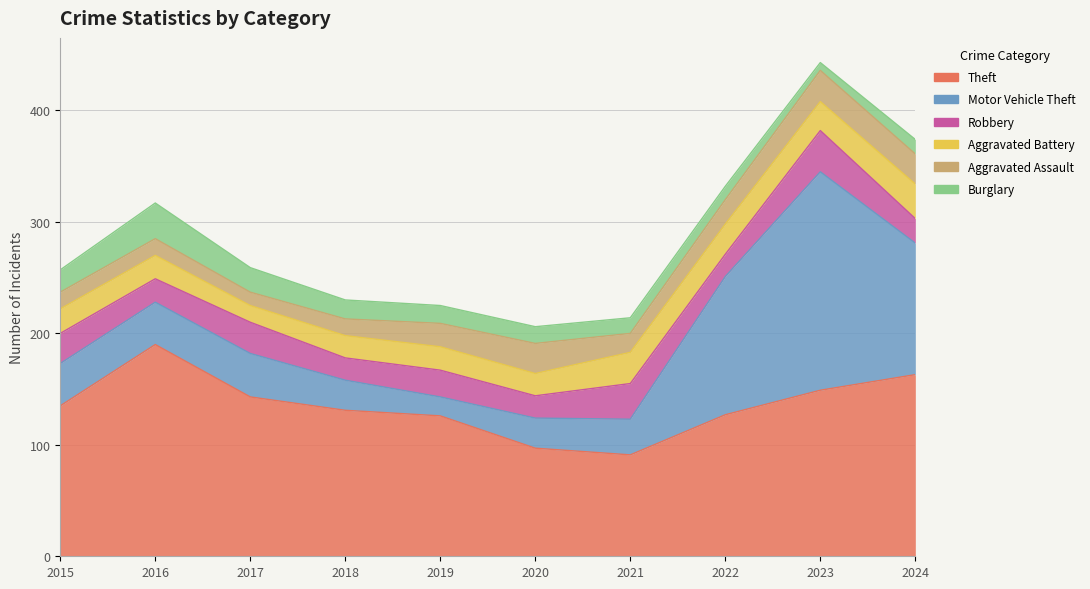

The Burglary series shows 3 at 2023. True or false?

False